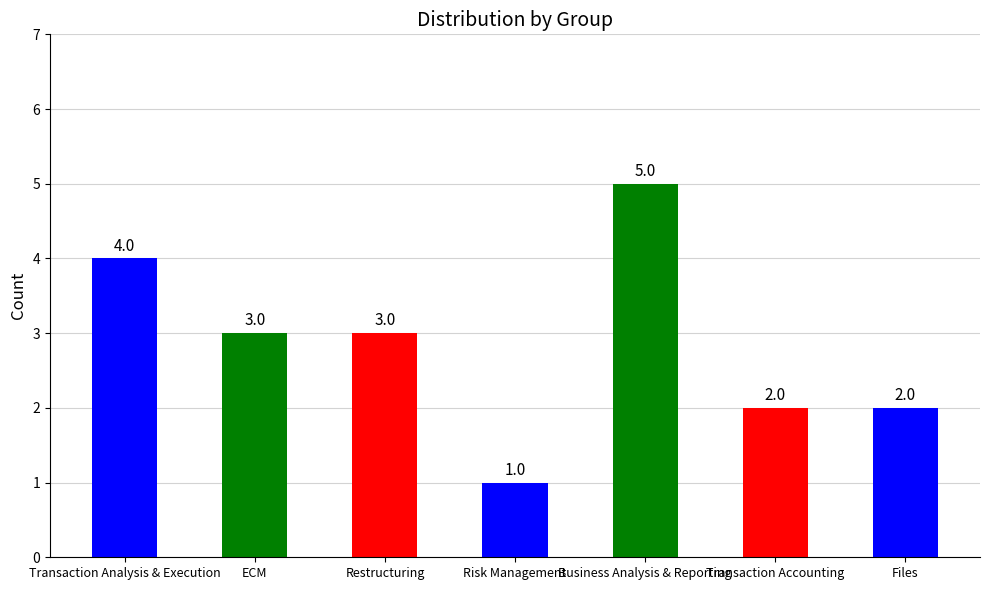

What is the change in value from Restructuring to Business Analysis & Reporting?

+2